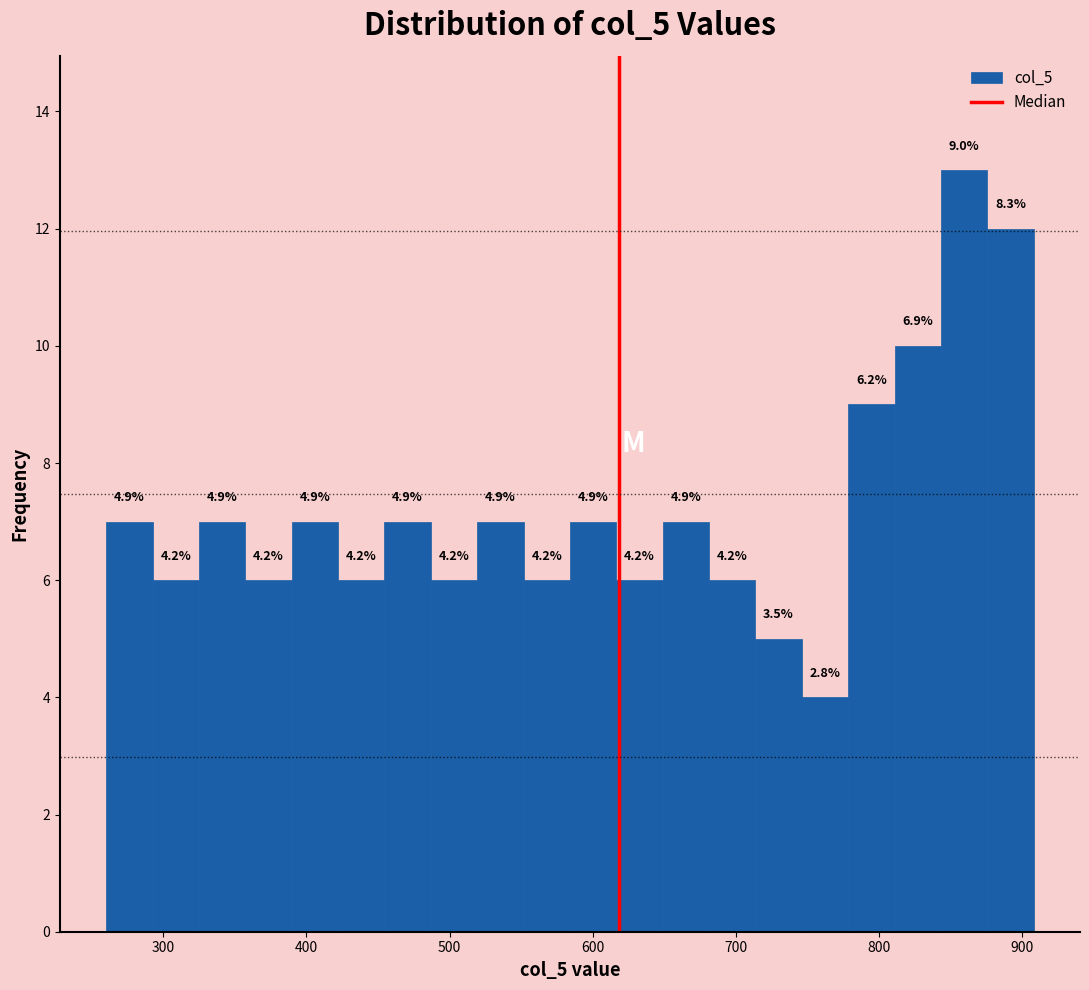

Read against the x-axis, roughly where is the centre of the tallest bar?

860